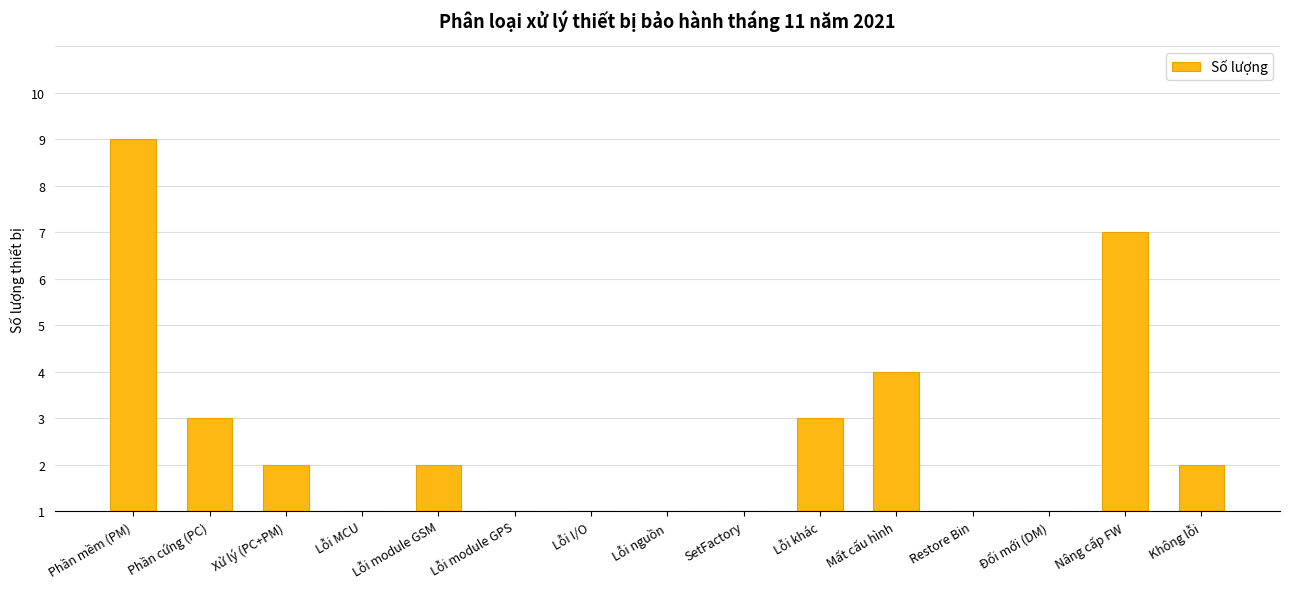

Where does the data first go above 1?

Phần mềm (PM)